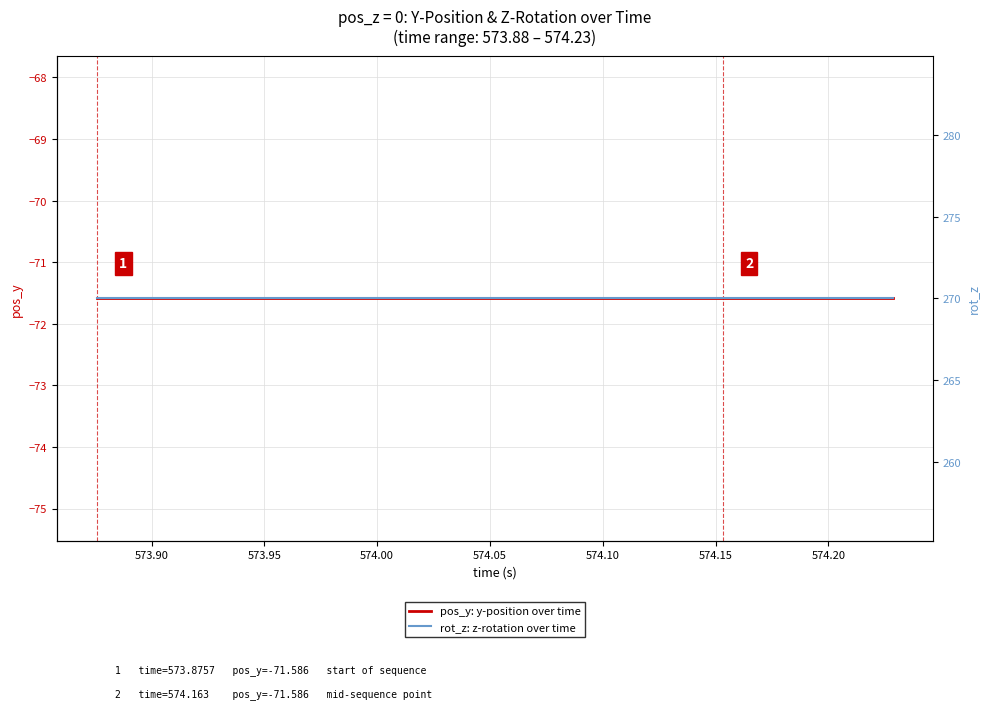

True or false: pos_y: y-position over time has a value of -99.5 at 19.

False